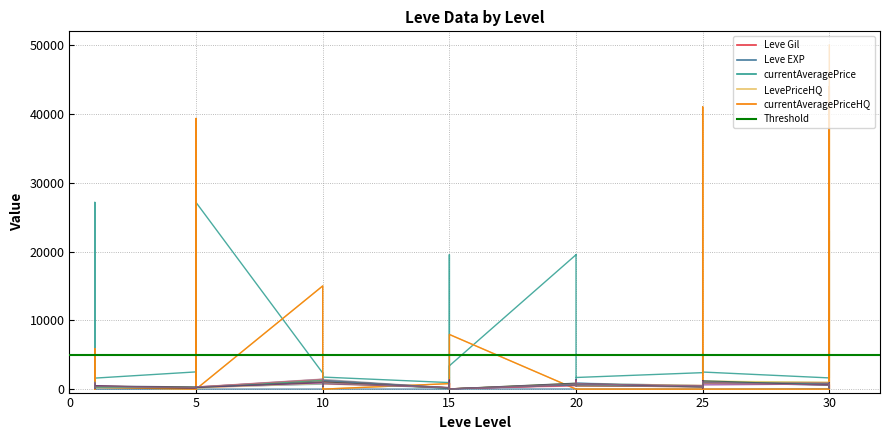

What is the spread (max minus min) of values at 5?

2502